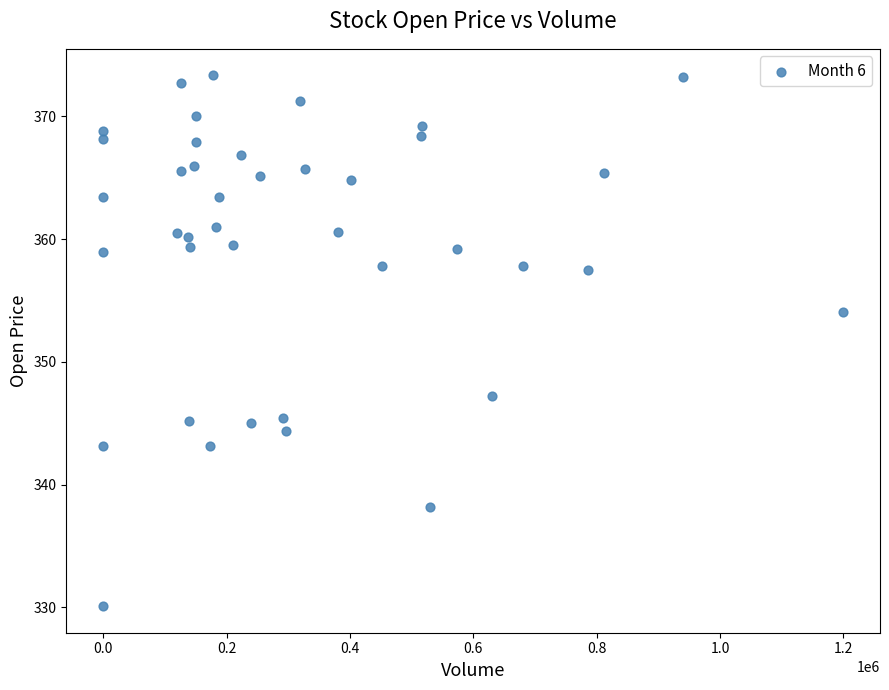

What Y value in the scatter plot is closest to 351?

354.0